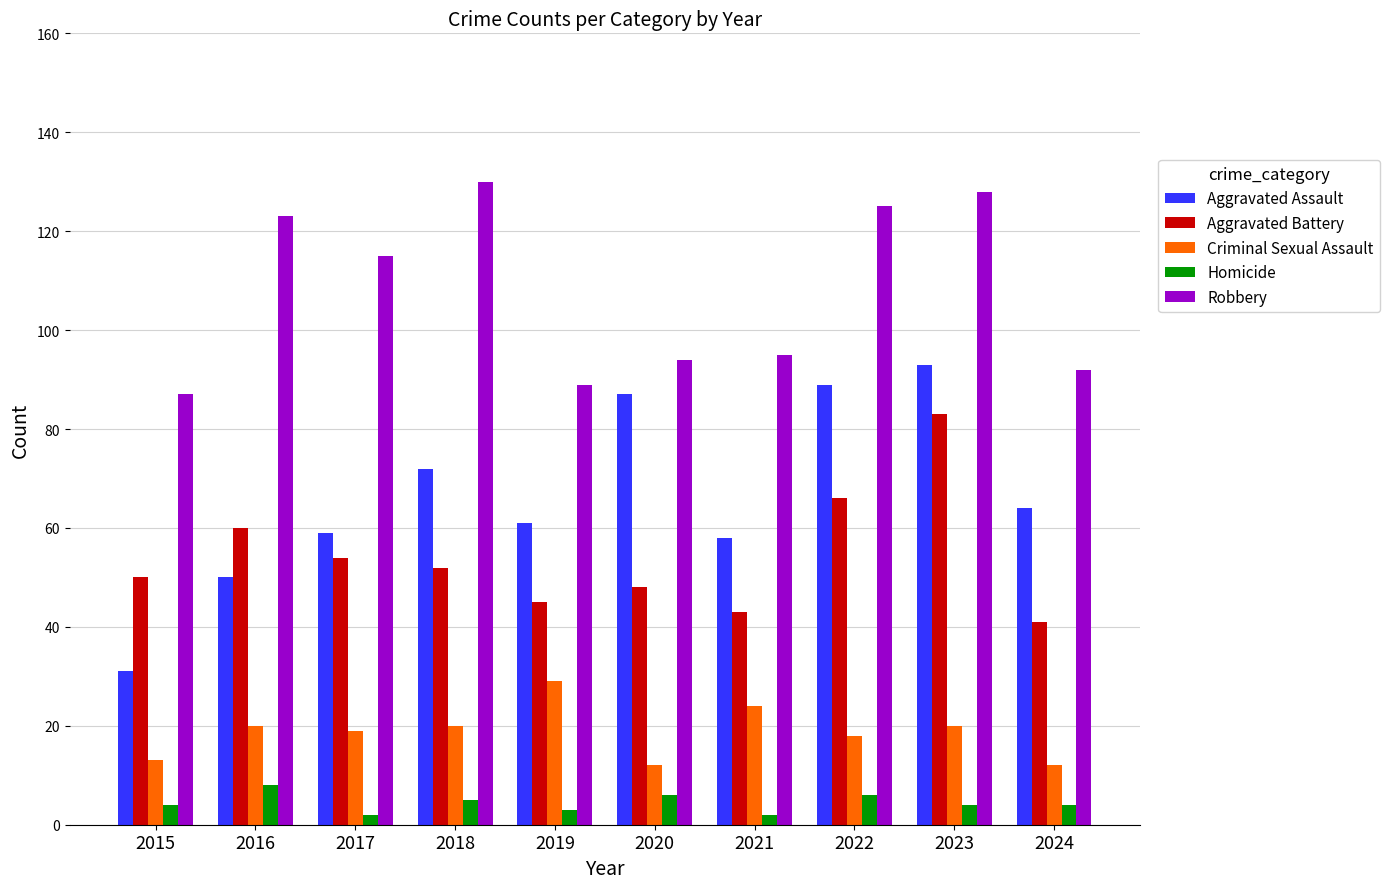

How many values in the Aggravated Battery series are below 52?

5